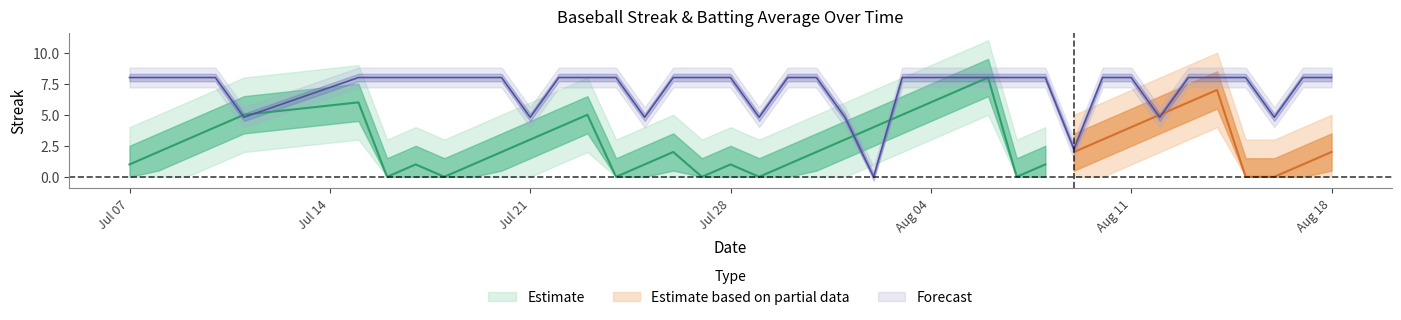

Does the chart display data point markers on the line(s)?

No